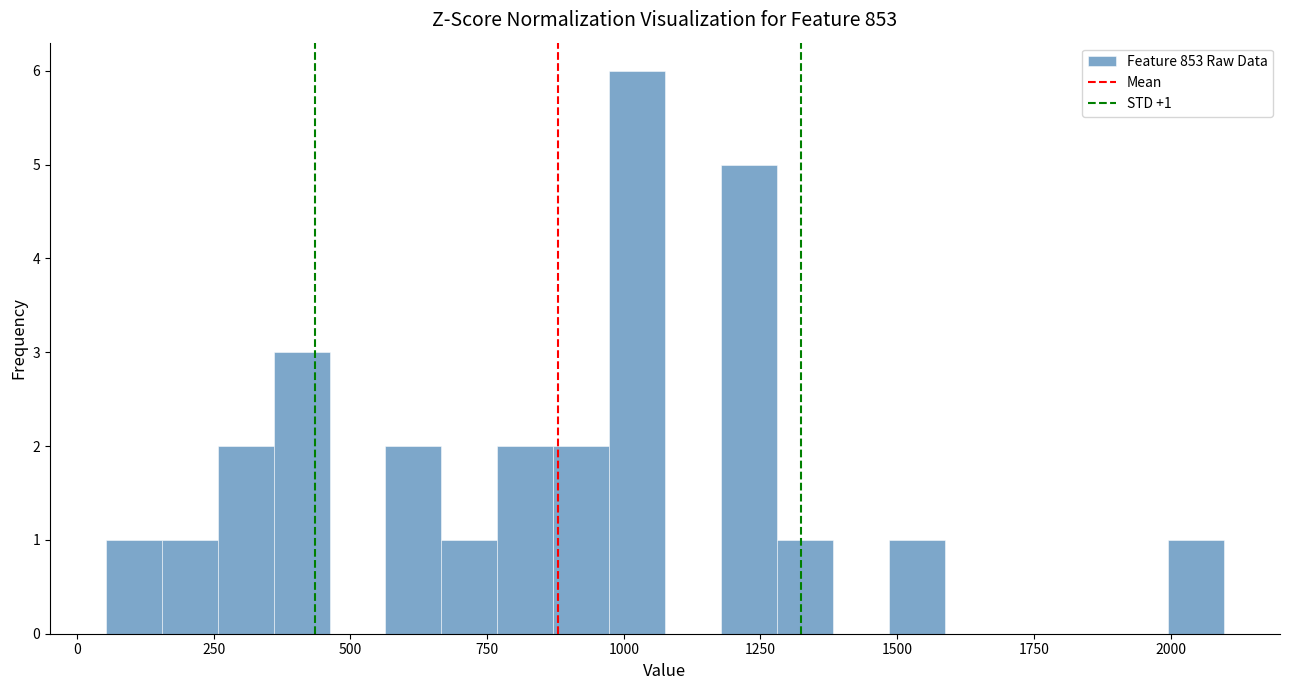

Around what value on the x-axis is the tallest bar? Give the approximate position of its centre, as read against the axis.

1000